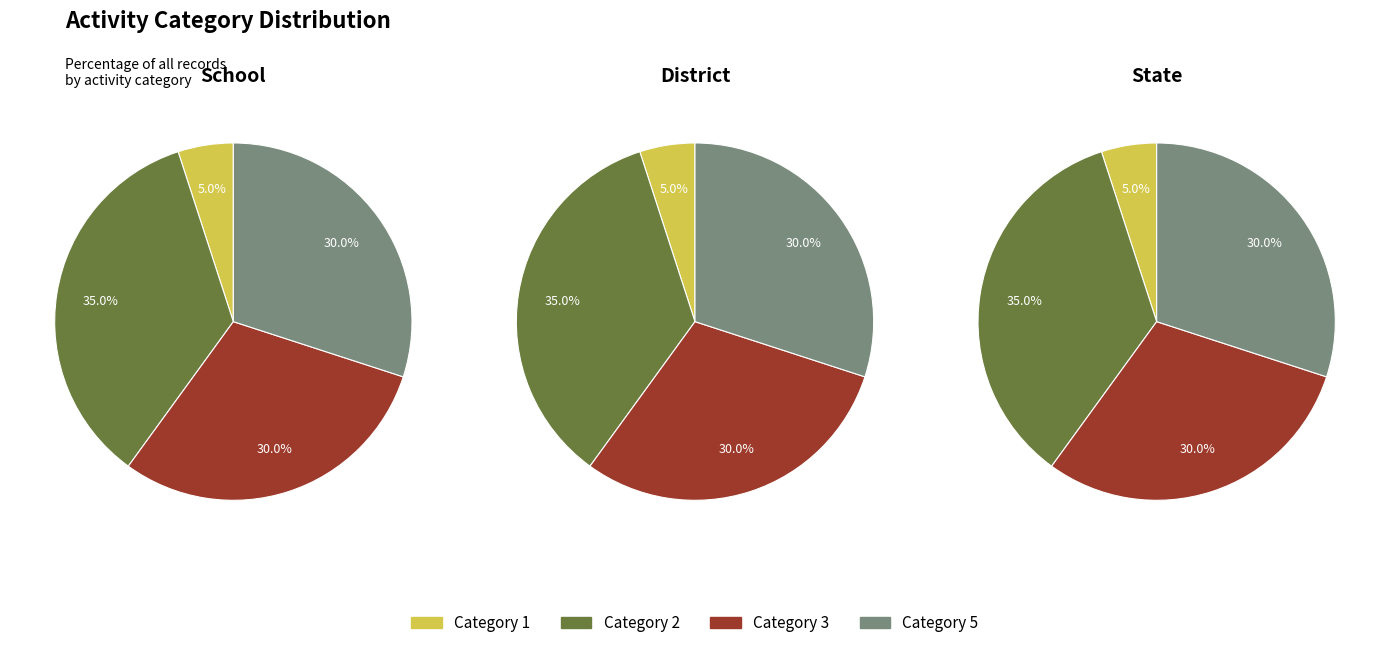

Is it true that 1 is 1% of the pie?

False